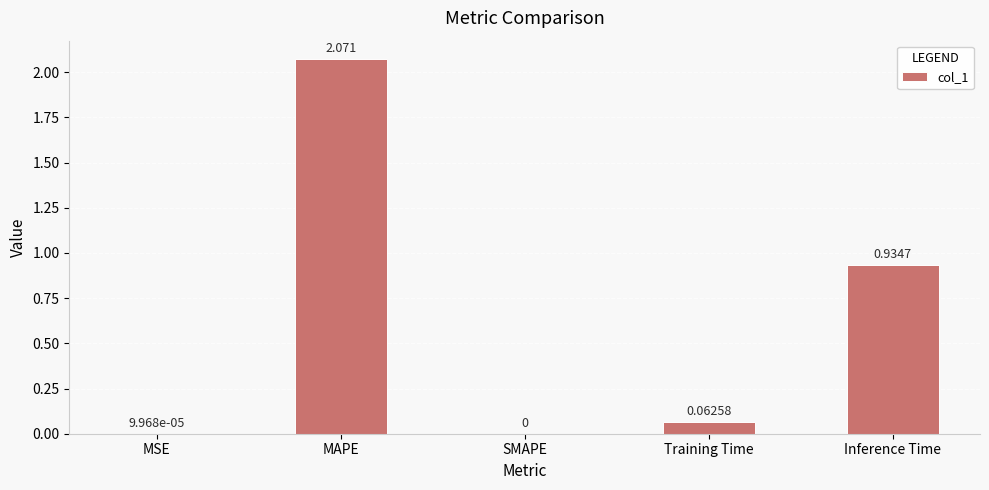

What is the change in value from MSE to MAPE?

+2.1